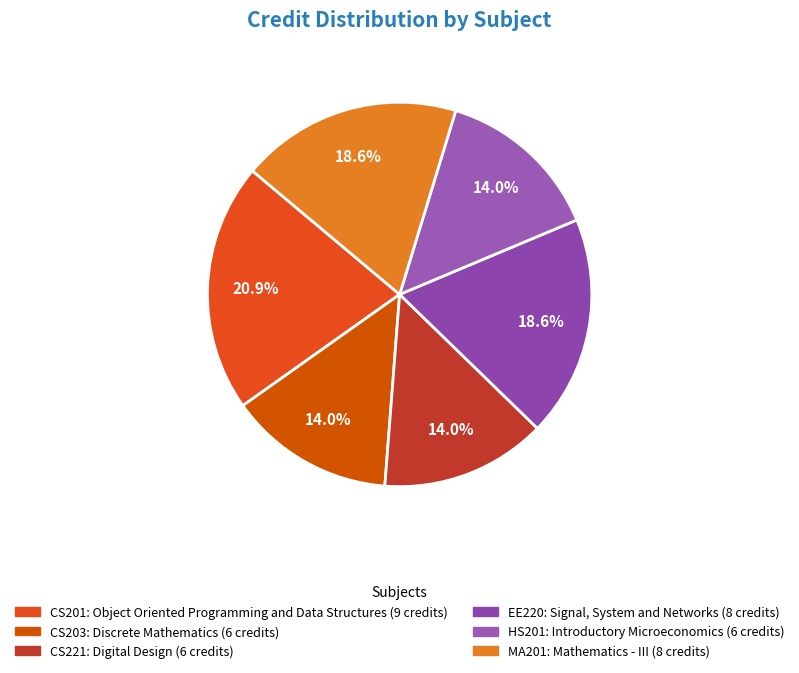

Between CS221 and CS201, which is larger?

CS201